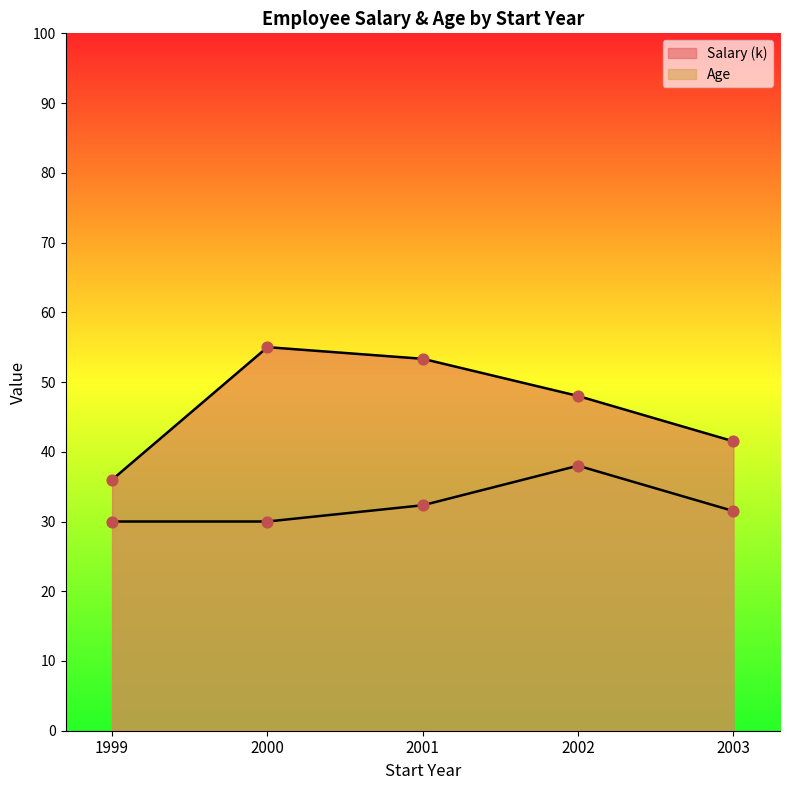

Which series has the largest Y range (max minus min)?

Salary (k)